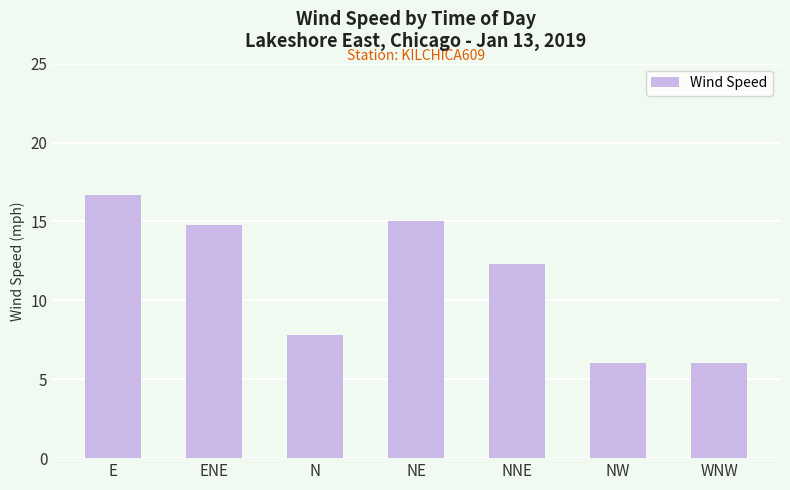

Reading left to right, list all the values displayed in this chart.

E=16.7	ENE=14.8	N=7.8	NE=15.0	NNE=12.3	NW=6.0	WNW=6.0